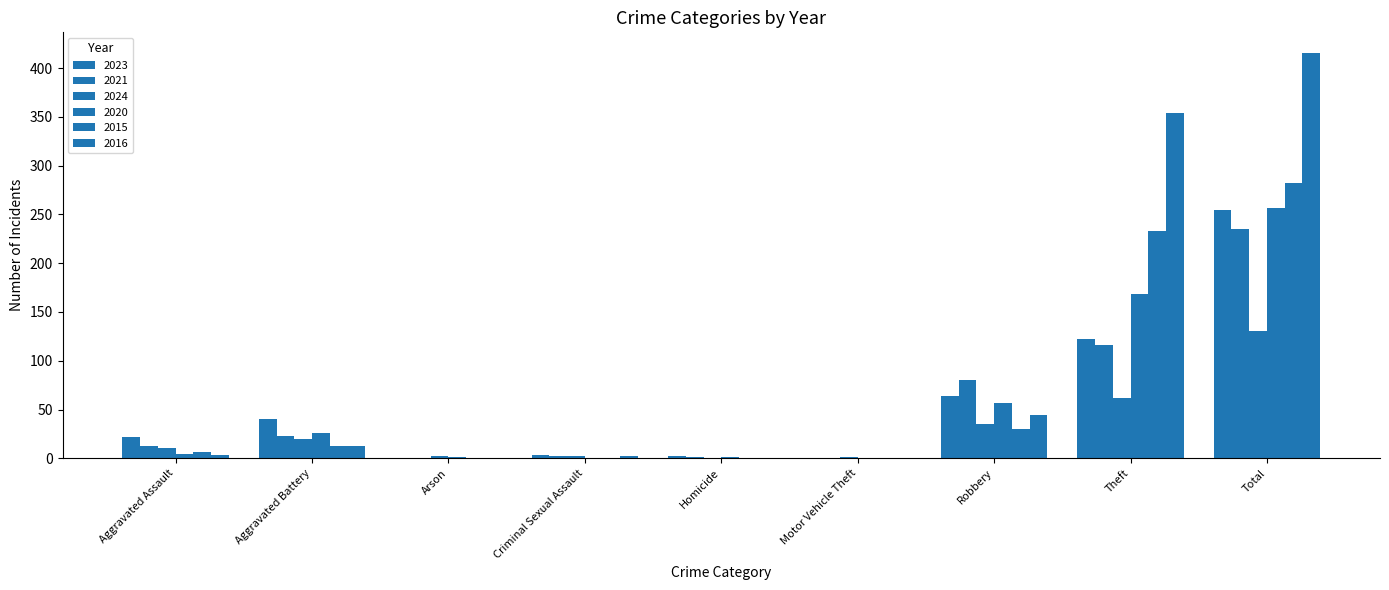

Rank the series by their maximum value, from highest to lowest.

2016, 2015, 2020, 2023, 2021, 2024